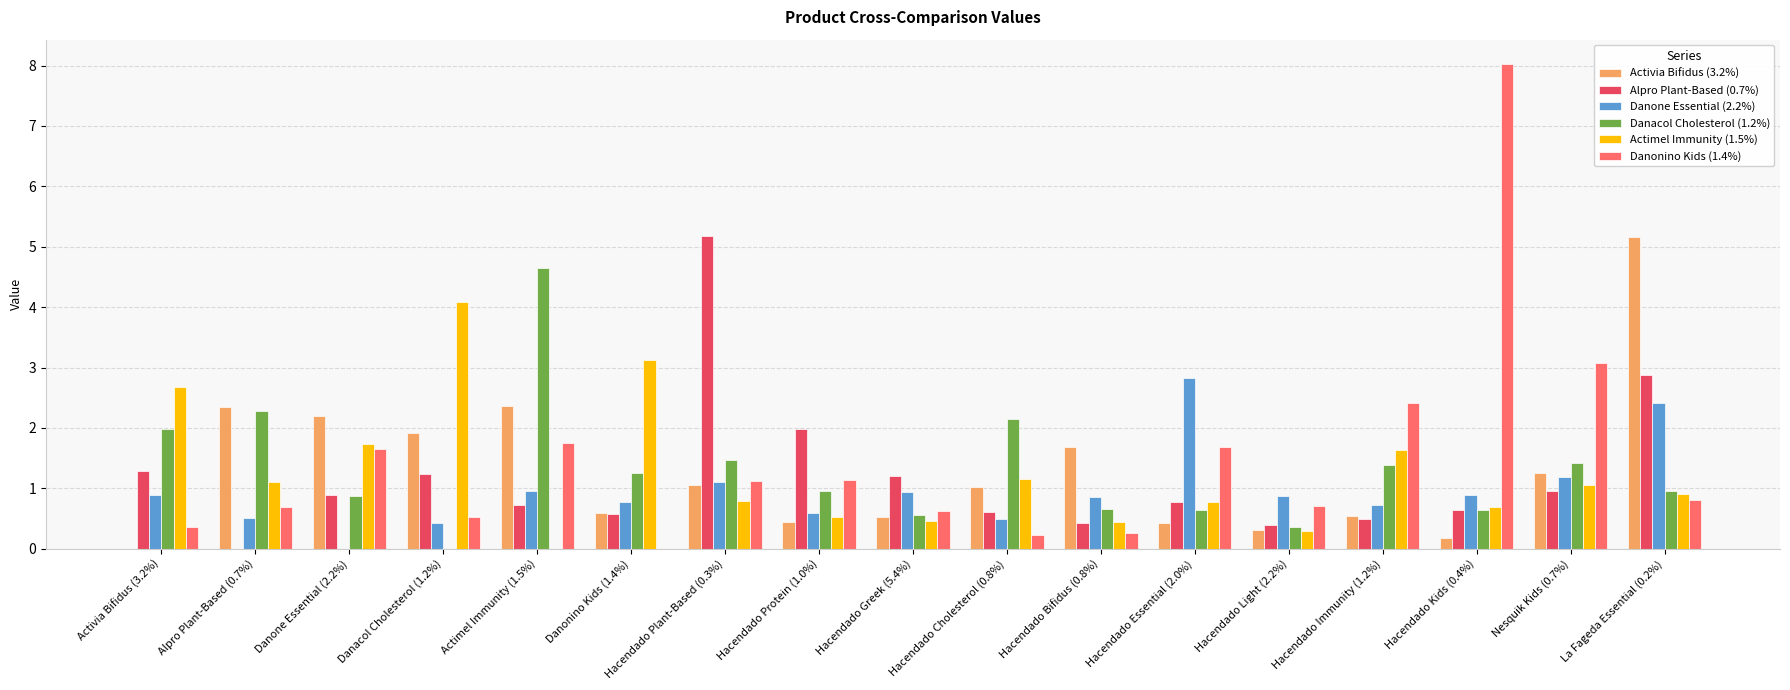

The value of Danonino Kids (1.4%) at Hacendado Immunity (1.2%) is 0.8. True or false?

False